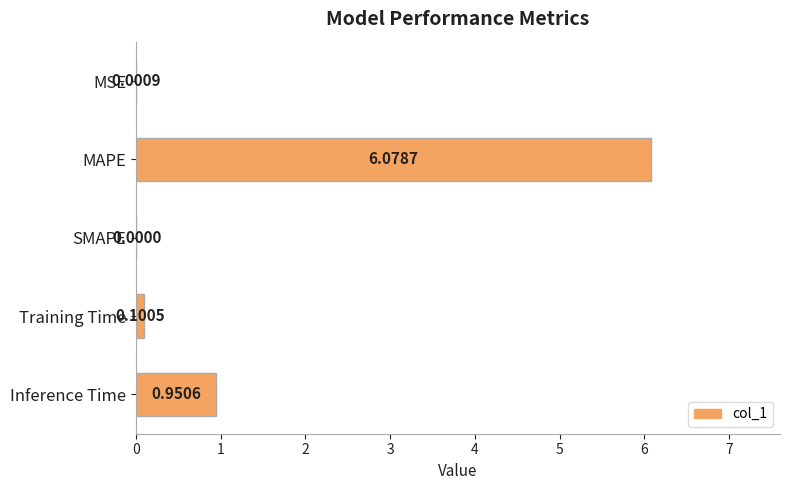

Are the bars grouped side by side (vs. stacked)?

No